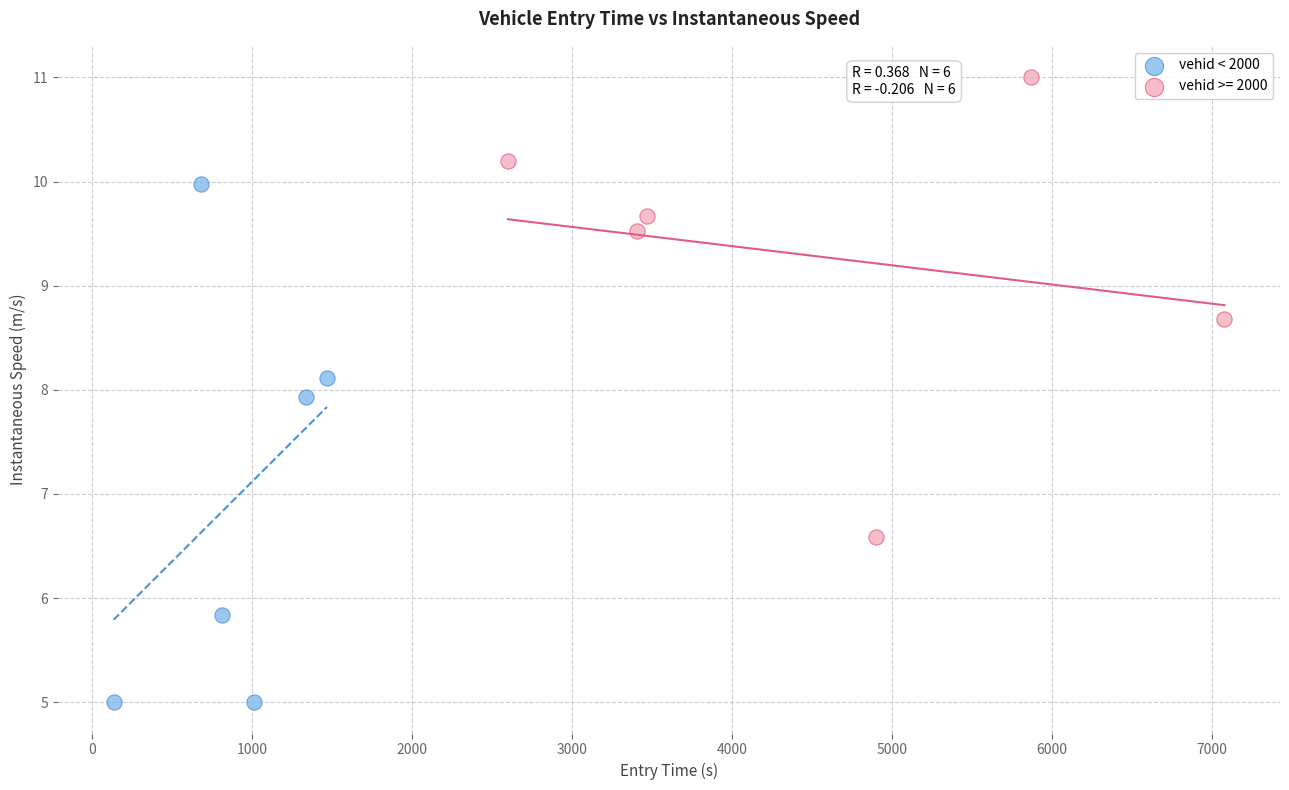

Which series reaches the minimum Y coordinate?

vehid < 2000